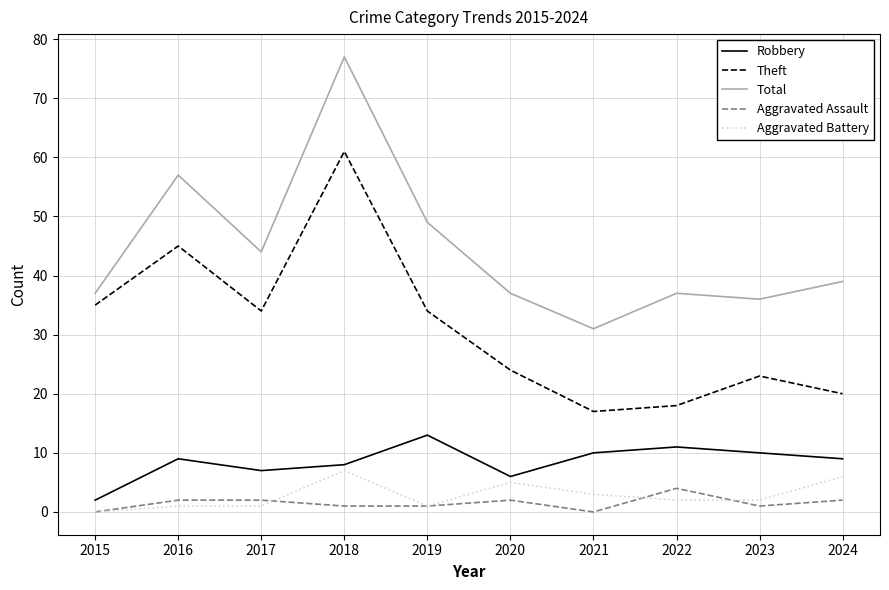

What is the difference between the highest and lowest values at 2022?

35